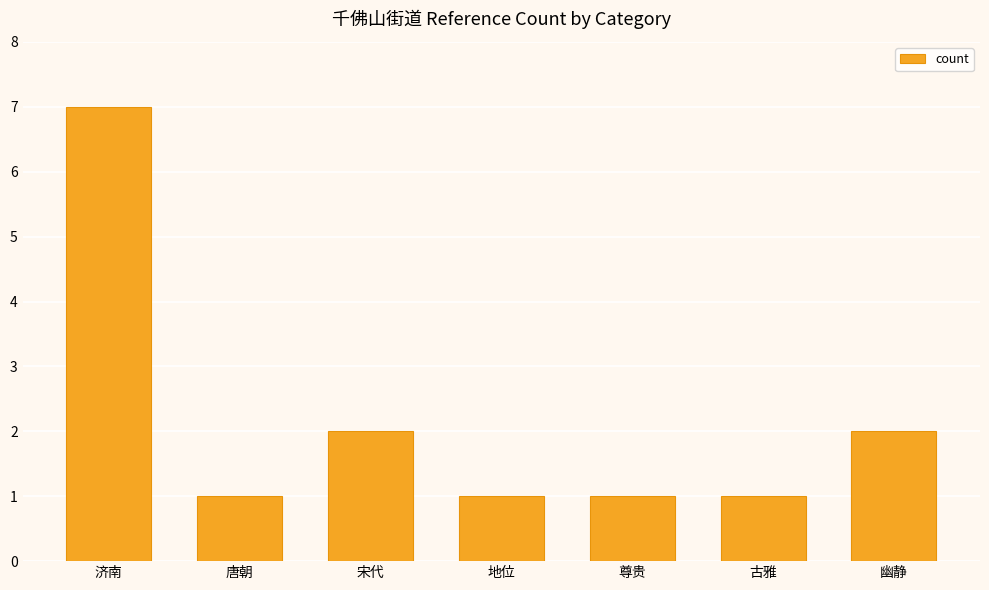

True or false: the data shows 1 at 幽静.

False